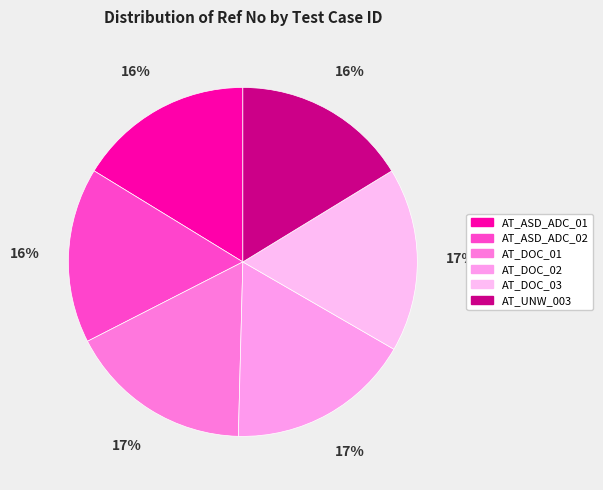

What percentage do AT_DOC_03 and AT_DOC_01 together represent?

34.1%